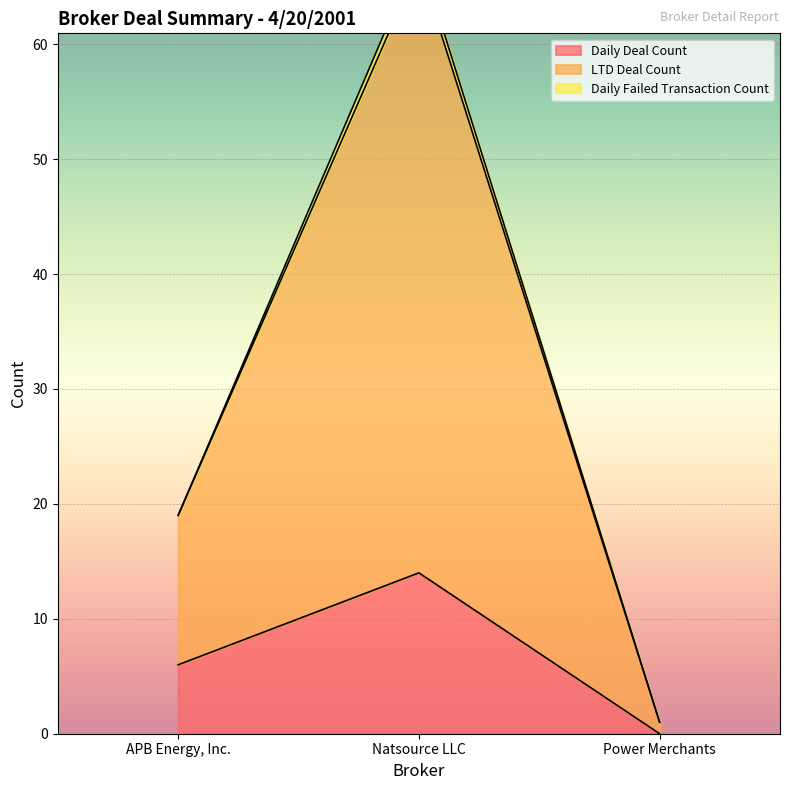

What is the maximum value for LTD Deal Count?

68